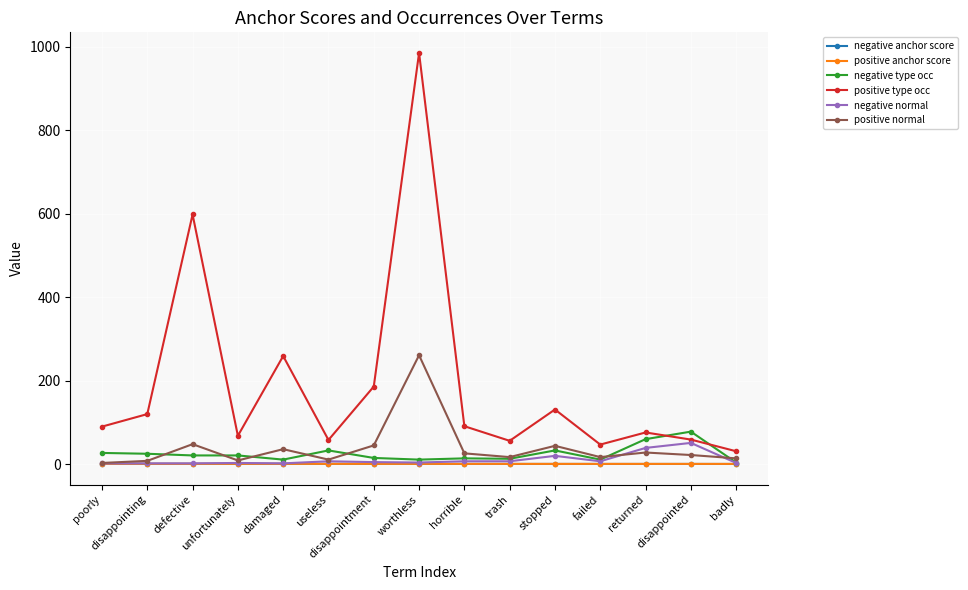

True or false: positive type occ and positive anchor score intersect in this chart.

False